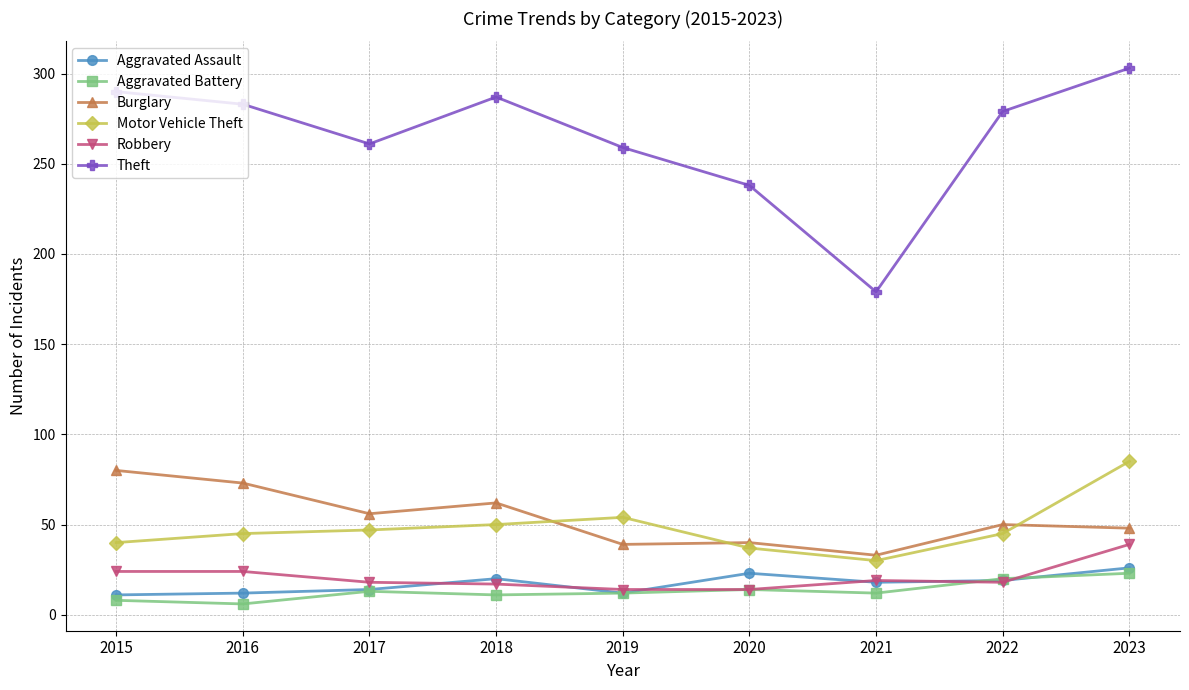

What is the value of the Burglary point at the 7th from the left?

33